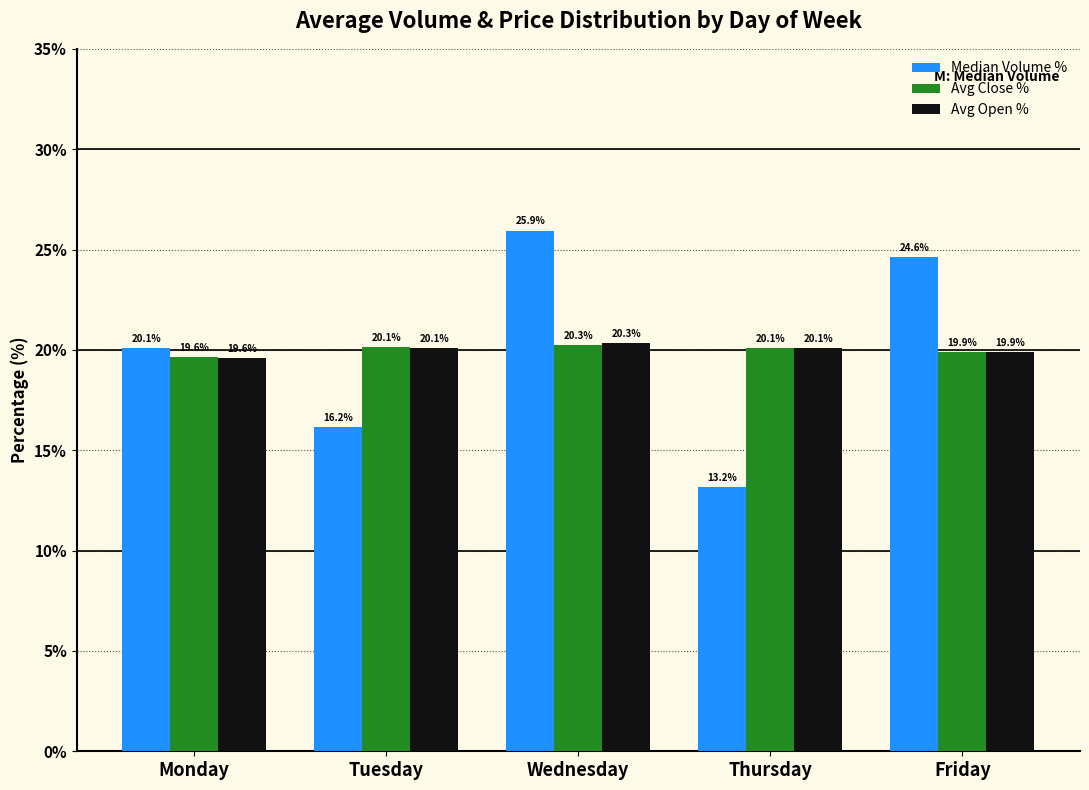

Rank the categories by Median Volume % value from lowest to highest.

Thursday, Tuesday, Monday, Friday, Wednesday